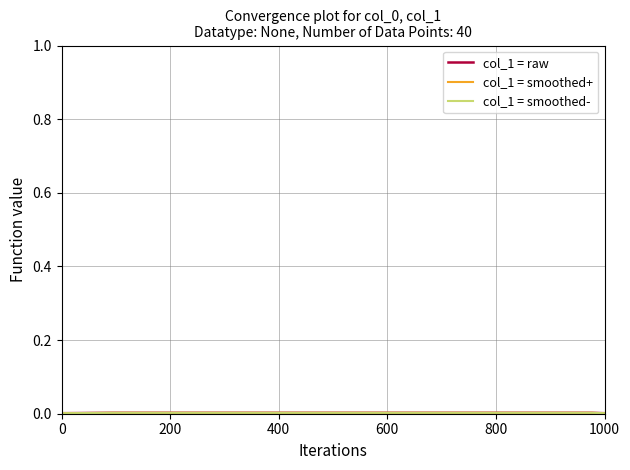

True or false: col_1 = raw and col_1 = smoothed+ intersect in this chart.

False